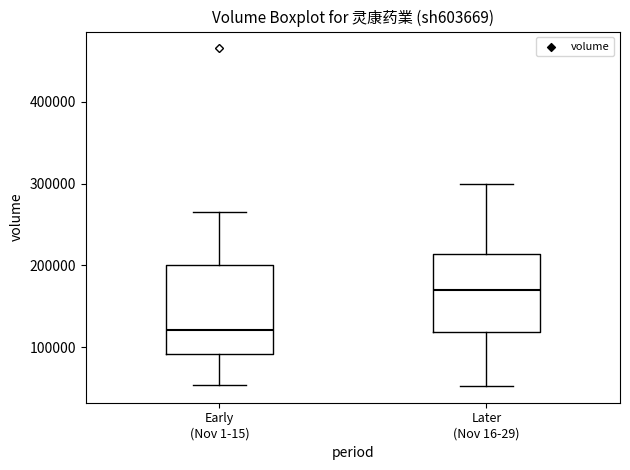

Where is the upper edge of the box for Later (Nov 16-29) on the y-axis? The values are not printed on the chart, so give them approximately, as read against the axis.

210000